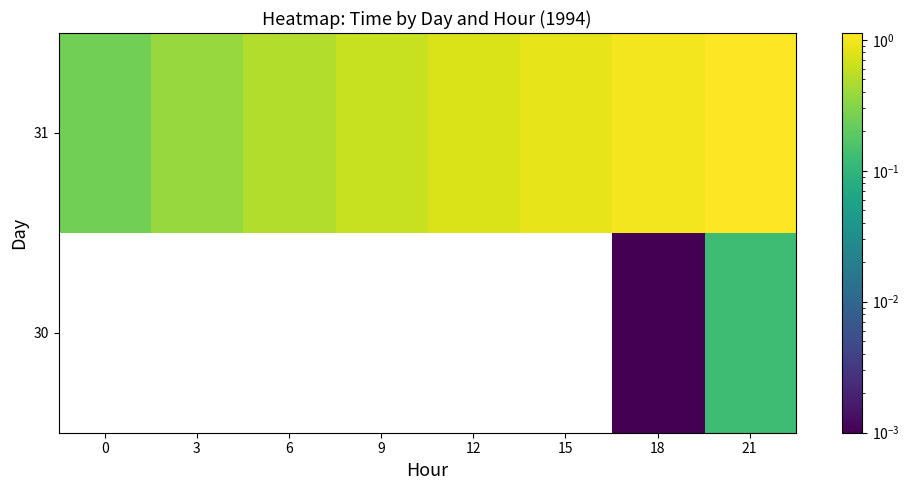

Read the 31 value at 9.

0.6